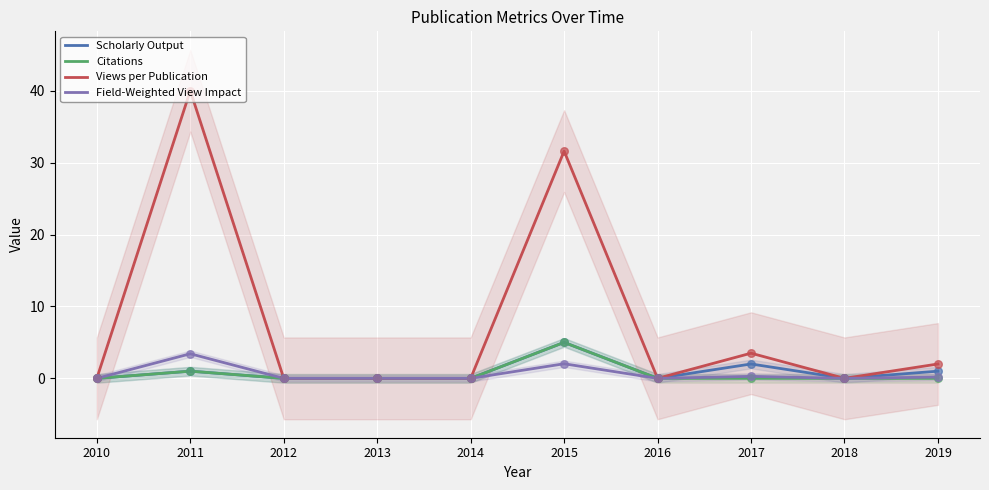

What are all the series names shown in the legend?

Scholarly Output, Citations, Views per Publication, Field-Weighted View Impact